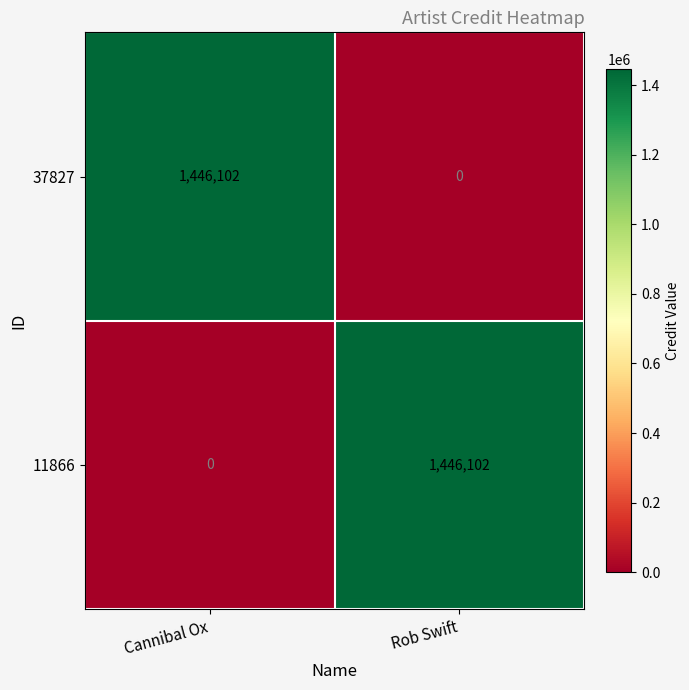

List the labels in order of 11866 value, smallest first.

Cannibal Ox, Rob Swift